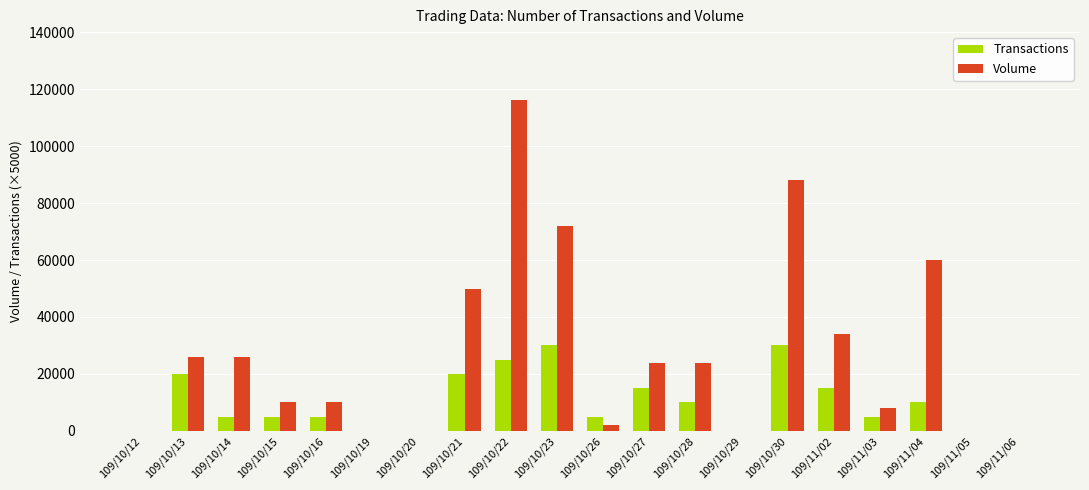

Reading right to left, what are all the values shown in this chart?

Transactions: 0	0	10000	5000	15000	30000	0	10000	15000	5000	30000	25000	20000	0	0	5000	5000	5000	20000	0
Volume: 0	0	60000	8000	34000	88000	0	24000	24000	2000	72000	116000	50000	0	0	10000	10000	26000	26000	0